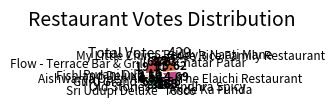

Which category has the smallest portion of the pie?

Purani Dilli